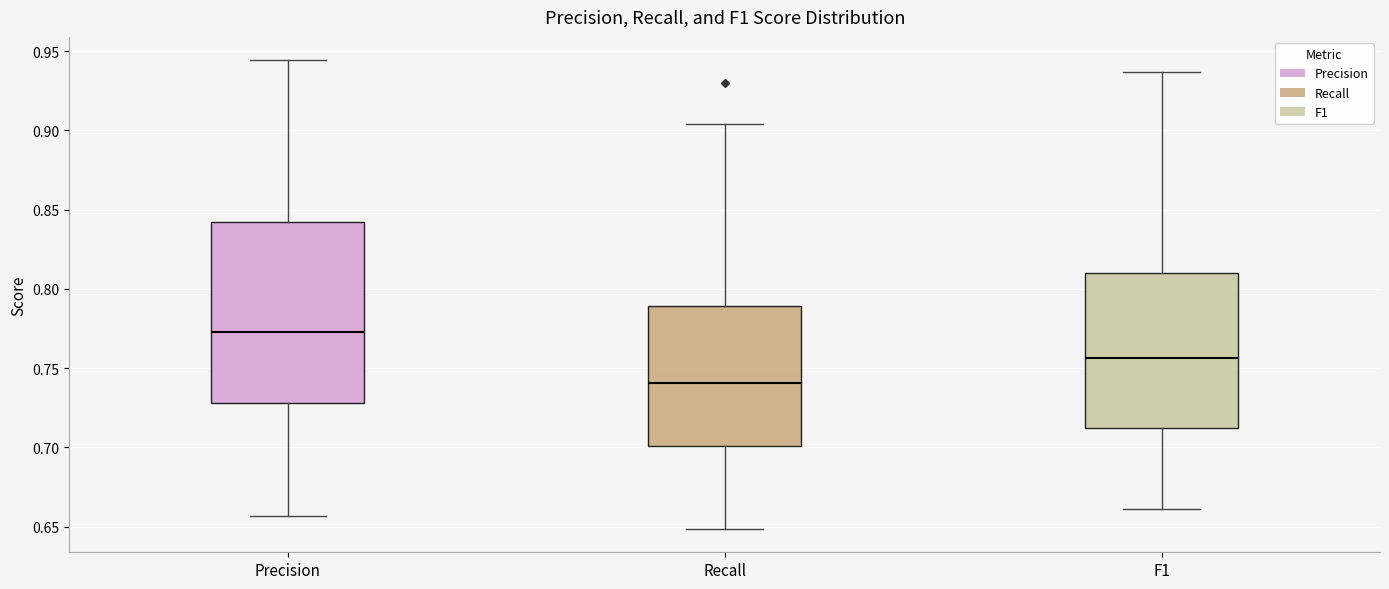

Which box is the tallest, from its lower edge to its upper edge?

Precision